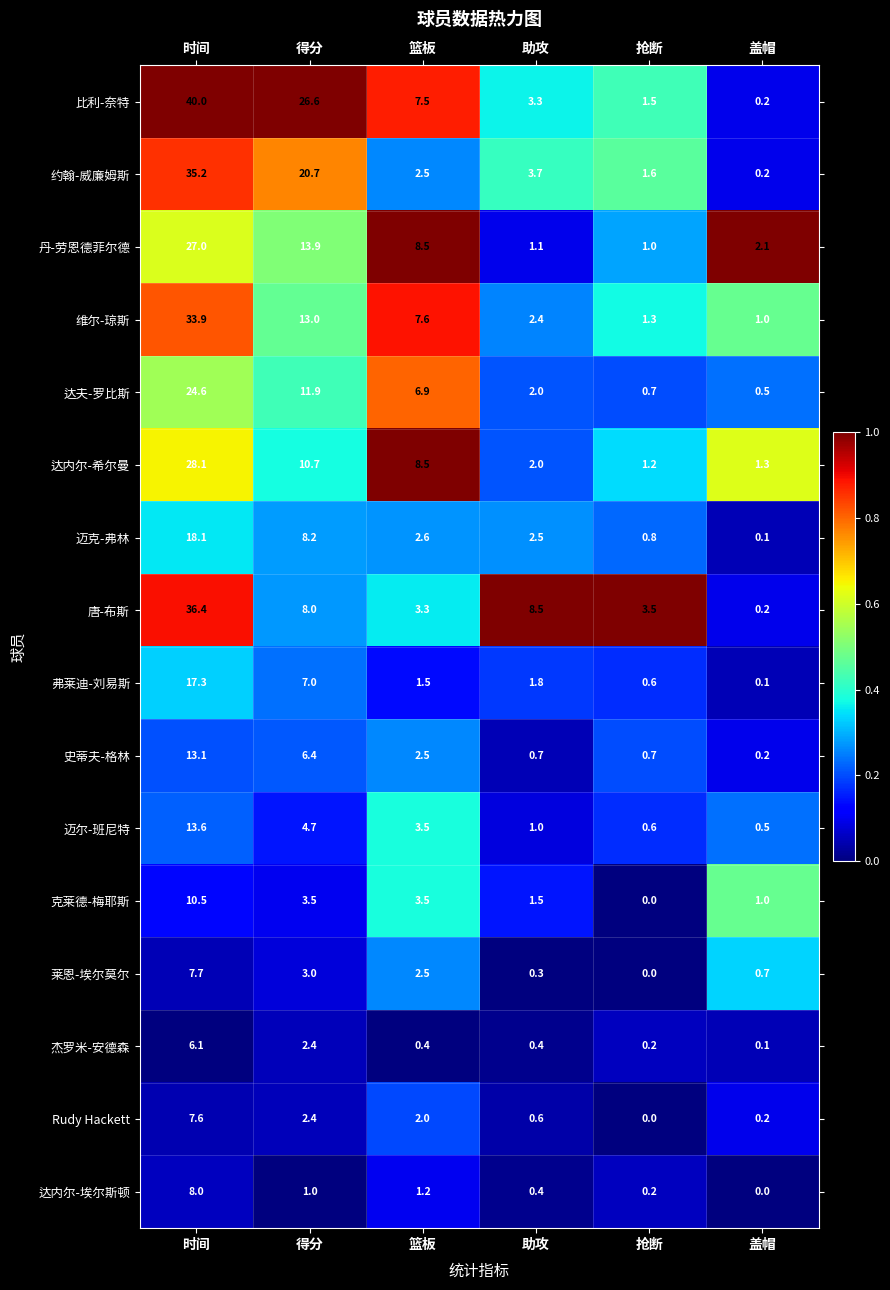

Which series changed the most between 时间 and 抢断?

比利-奈特